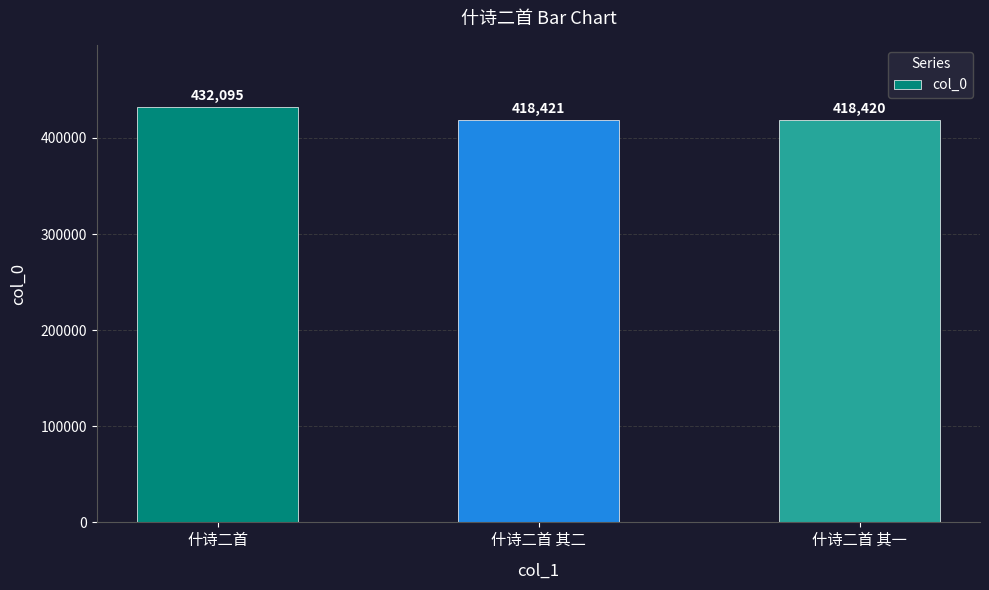

What is the sum of all values?

1268936